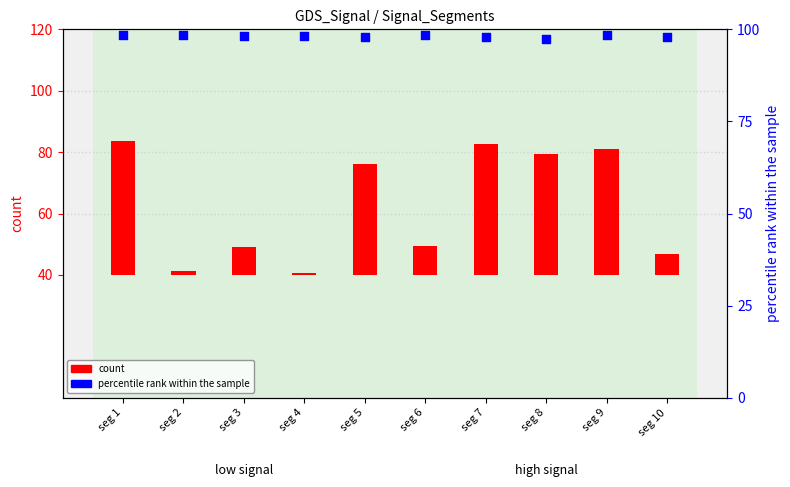

What is the total value across all series at seg 9?

139.5